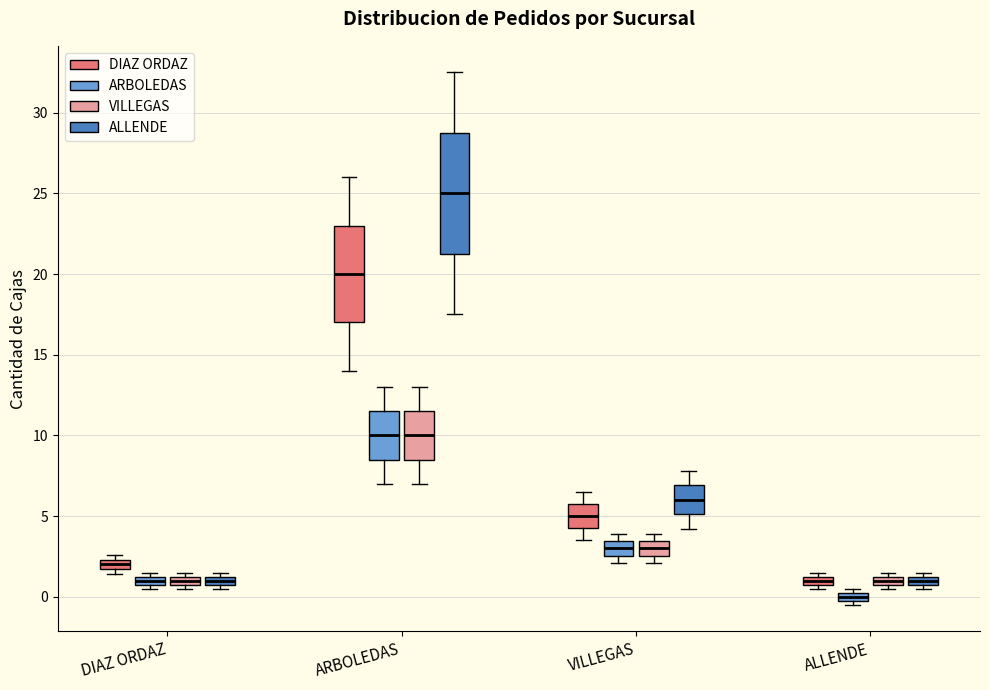

Which box's median line is the highest?

ARBOLEDAS (ALLENDE)